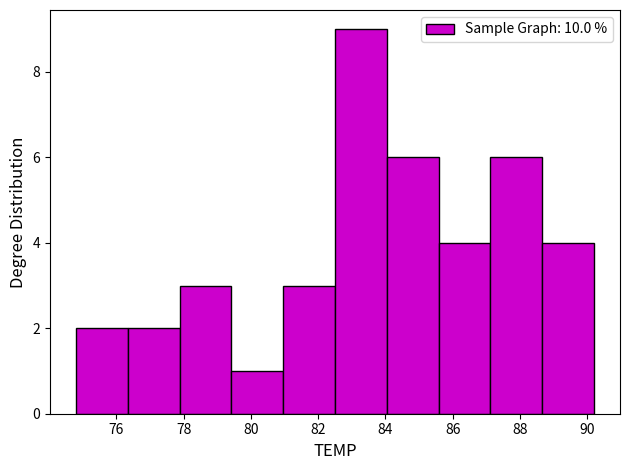

Over which range of the x-axis is the bar tallest?

82.50 to 84.04